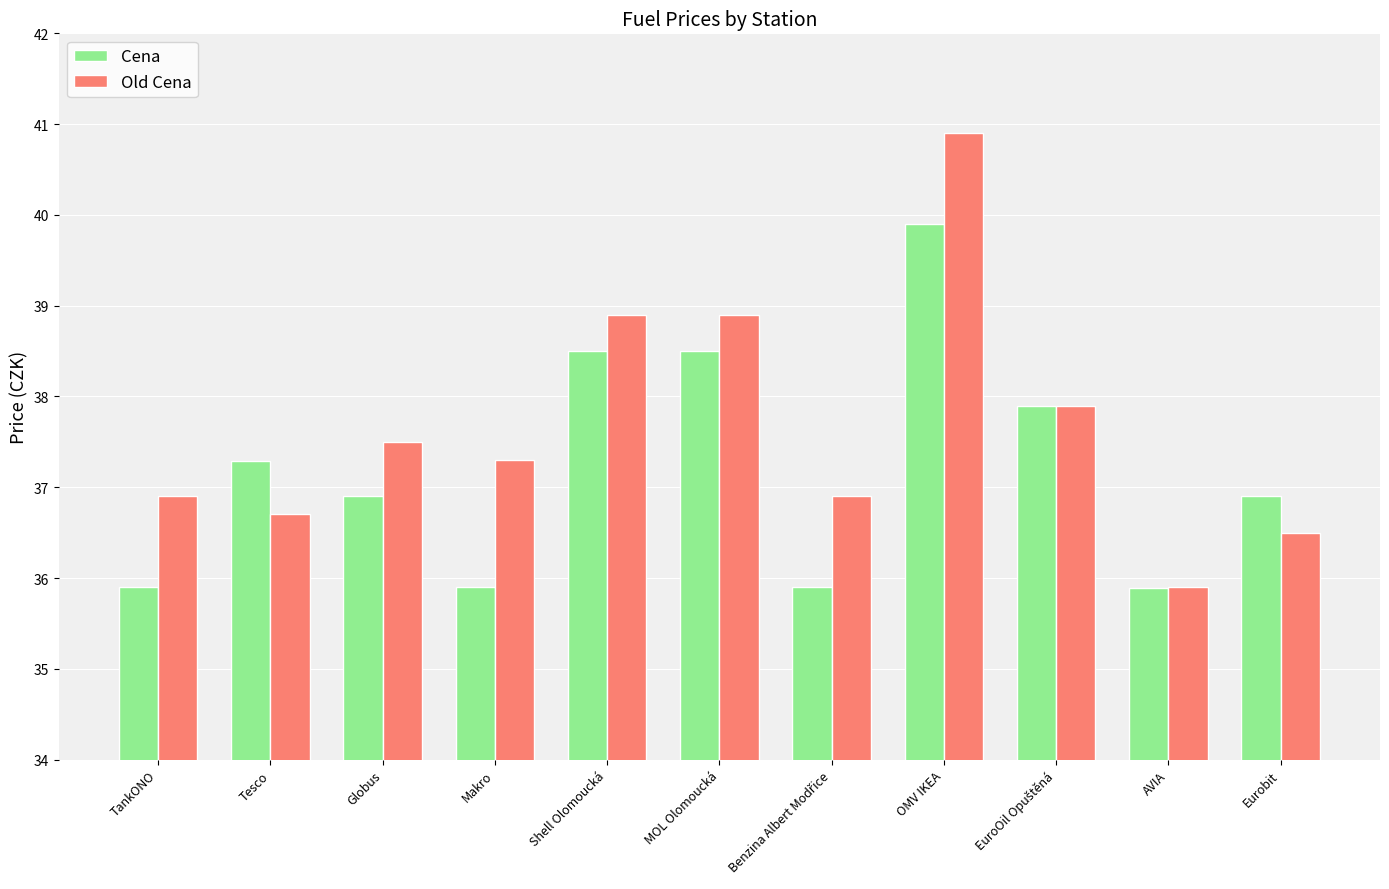

How many data points does each series have?

11